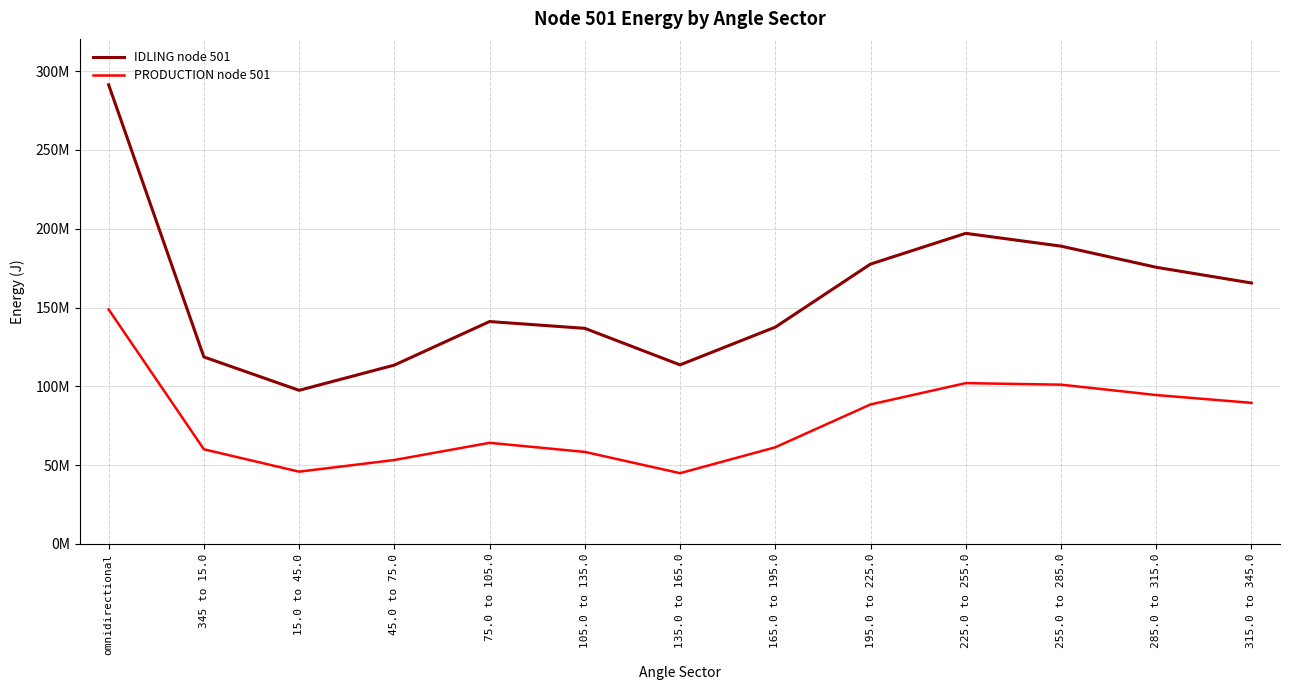

Does the chart display data point markers on the line(s)?

No